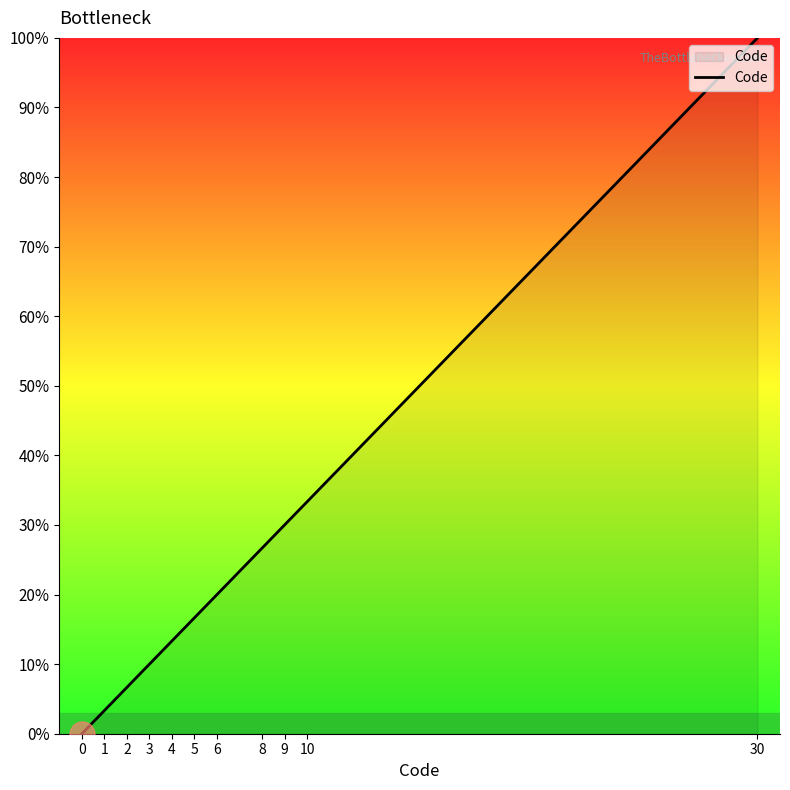

True or false: there are more than 1 points higher than both neighbors.

False